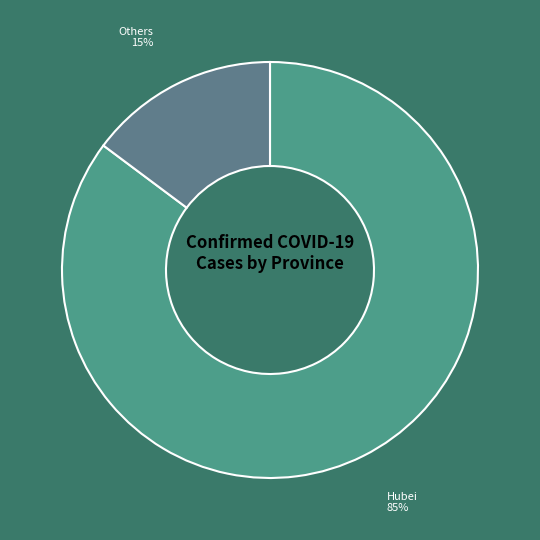

Is the sum of Others and Hubei greater than half?

Yes